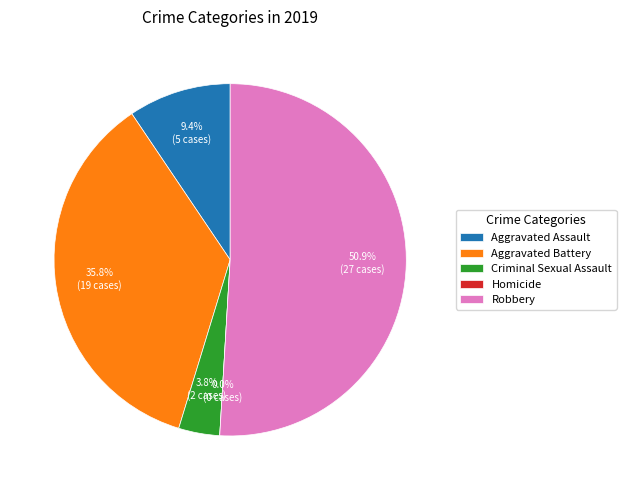

How many segments does this pie chart have?

5